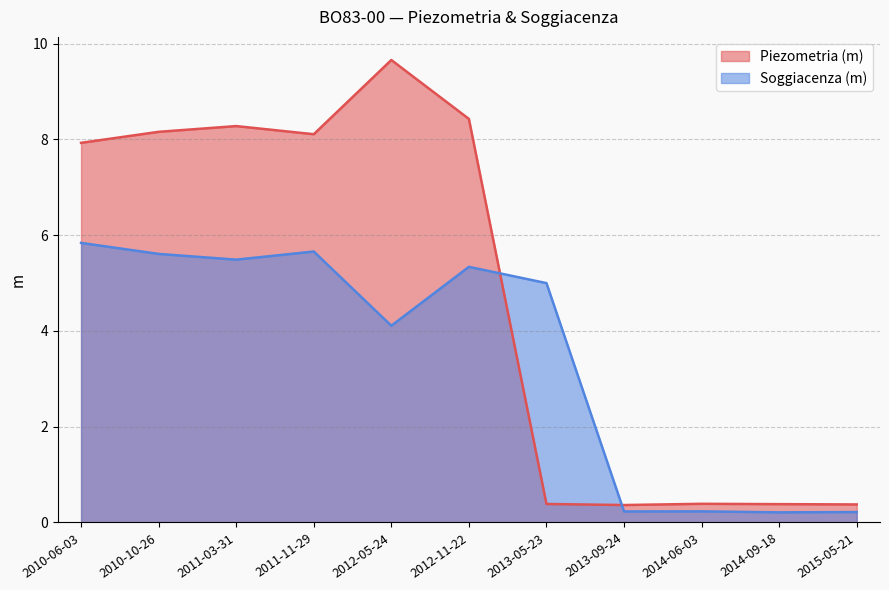

What is the difference between the highest and lowest values at 2013-09-24?

0.1